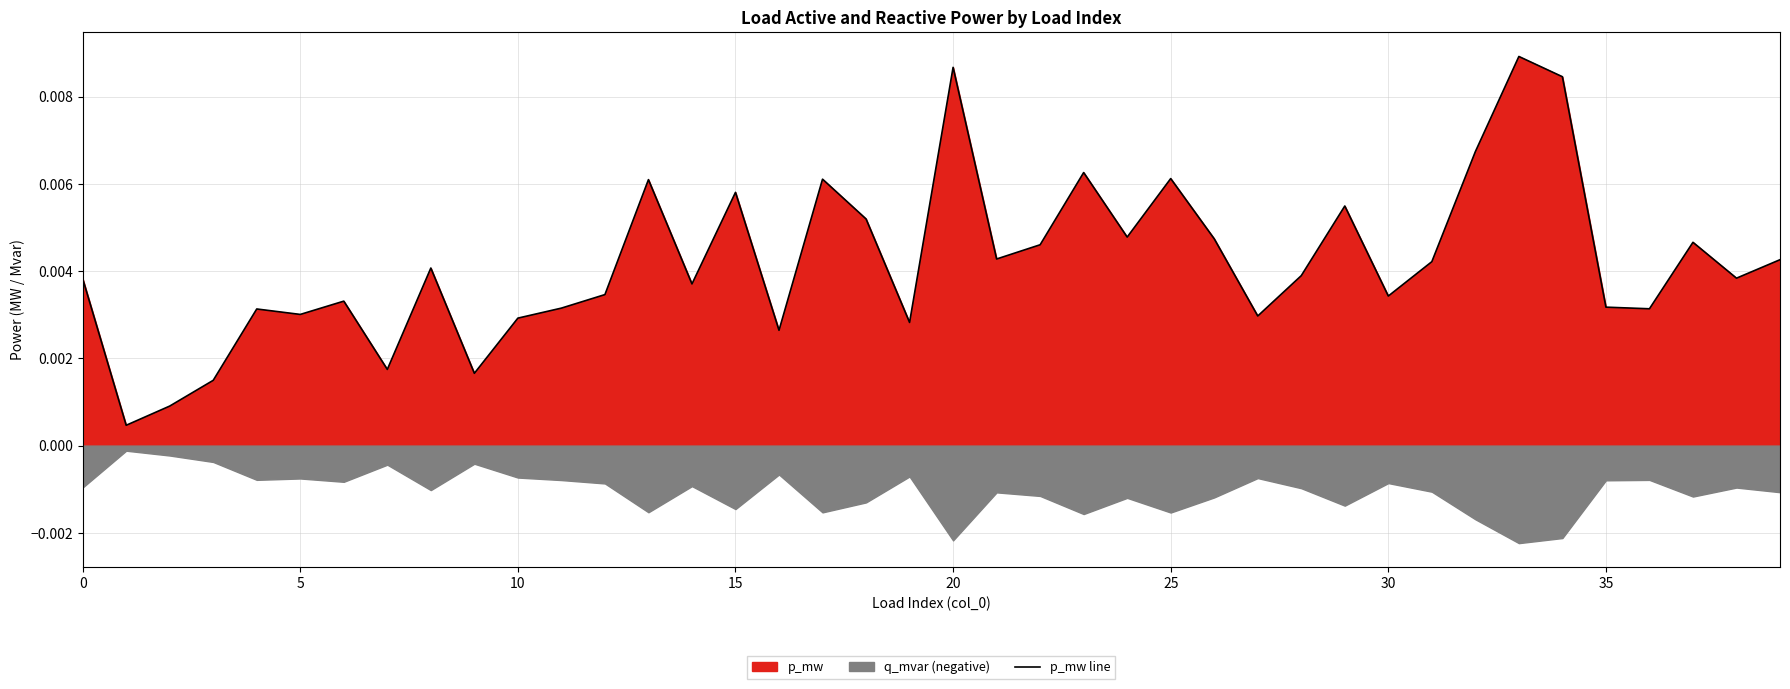

How many interior local peaks (higher than both neighbors) does the data have?

12